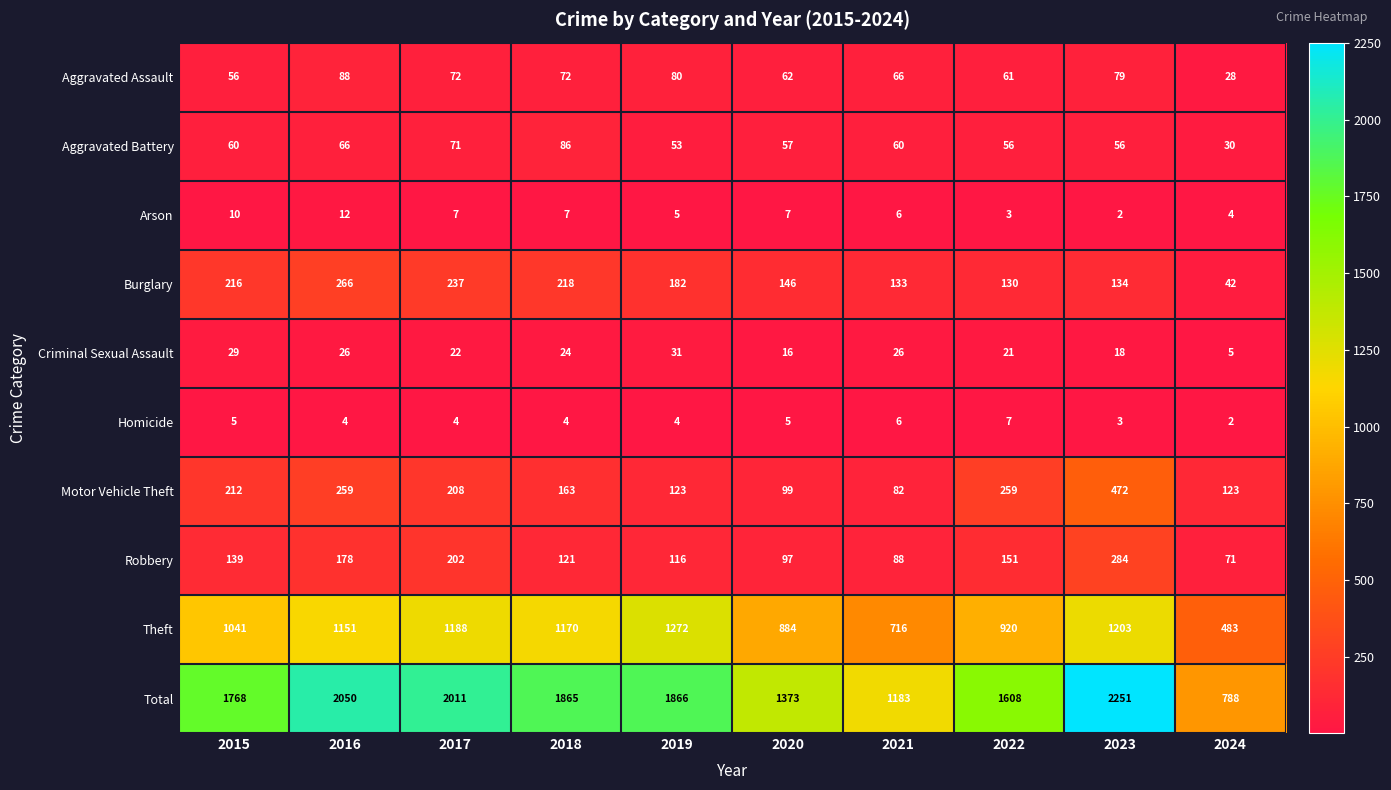

What is the average value of the Homicide series?

4